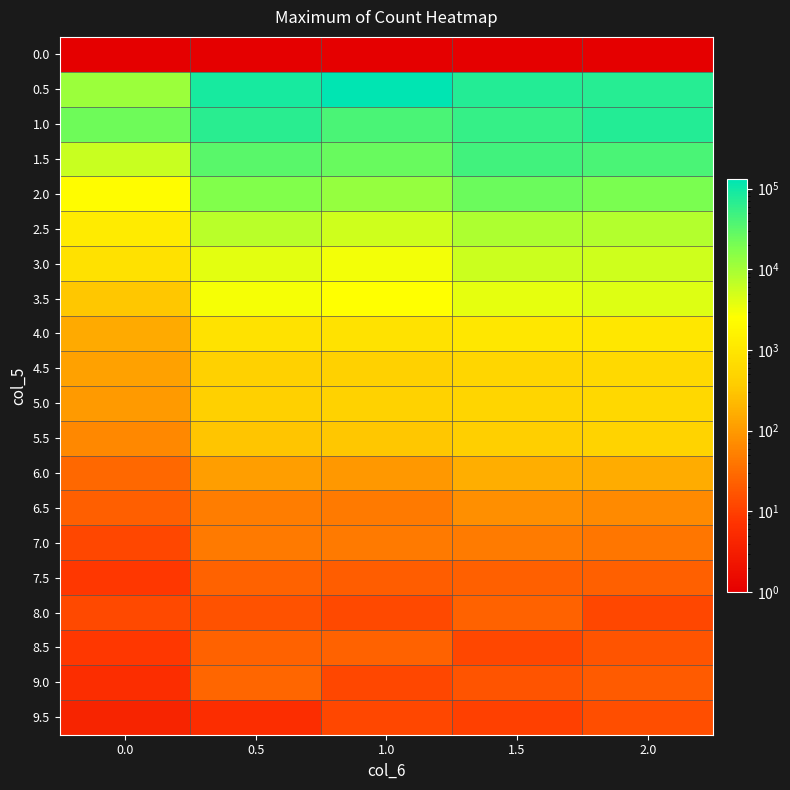

List the series in order of their peak value, highest first.

0.5, 1.0, 1.5, 2.0, 2.5, 3.0, 3.5, 4.0, 4.5, 5.0, 5.5, 6.0, 6.5, 7.0, 9.0, 8.0, 8.5, 7.5, 9.5, 0.0